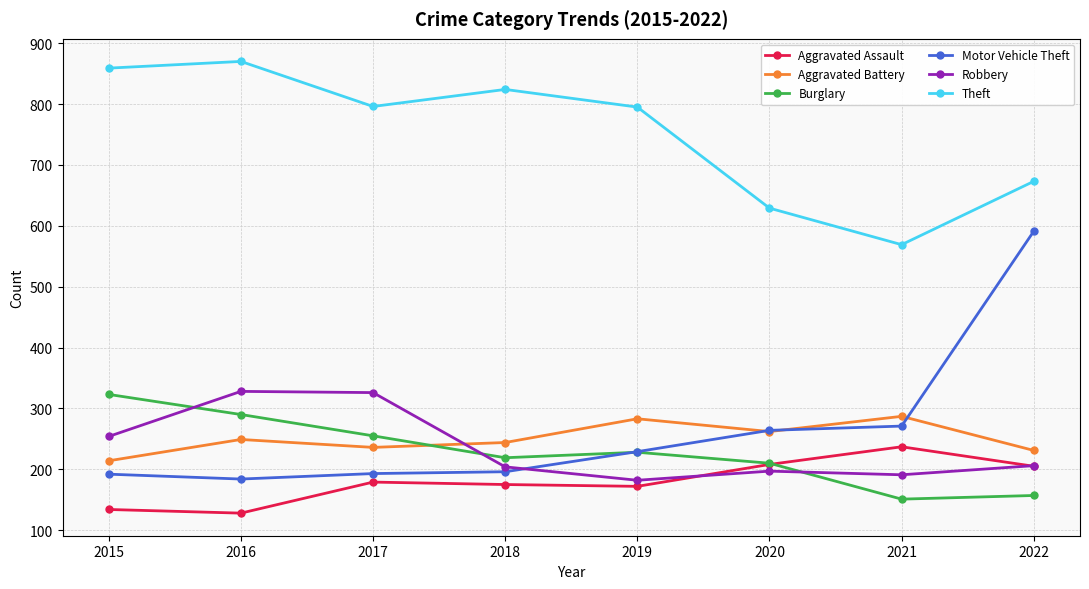

How many lines are shown in the chart?

6